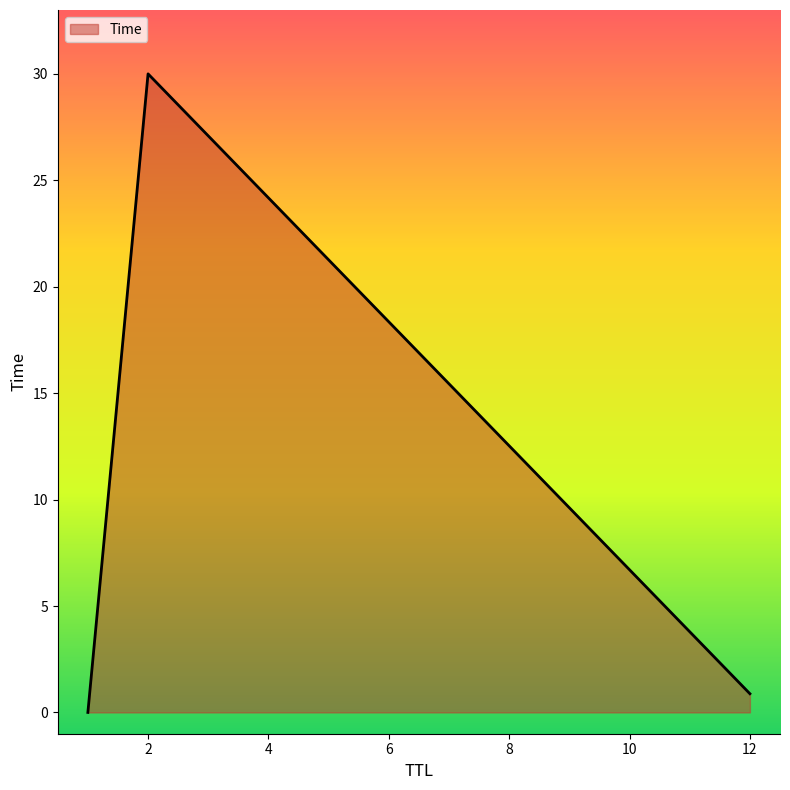

What is the difference between the maximum and minimum values?

30.0